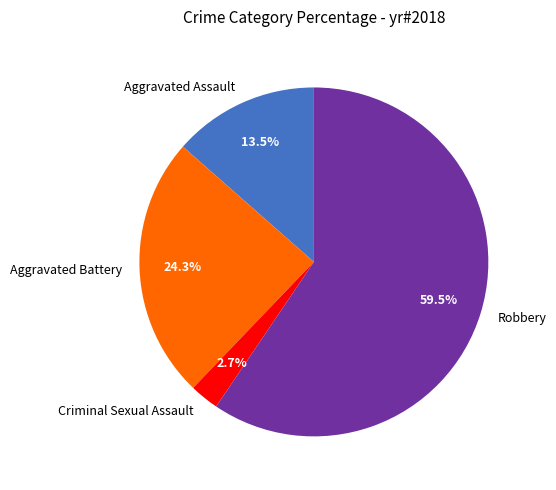

To the nearest percent, what percentage of the pie is Aggravated Battery?

24%